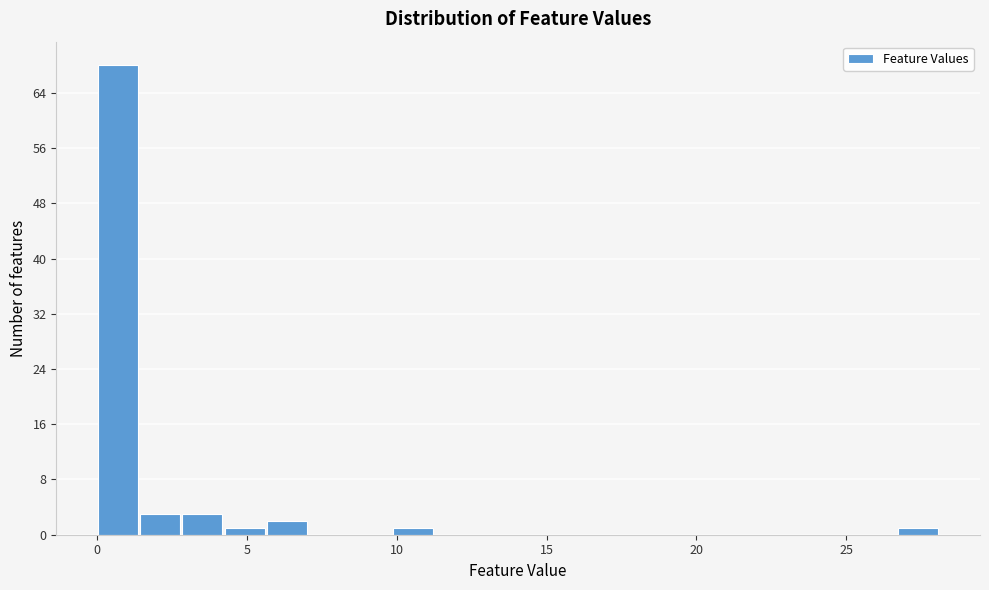

Read against the x-axis, roughly where is the centre of the tallest bar?

0.5